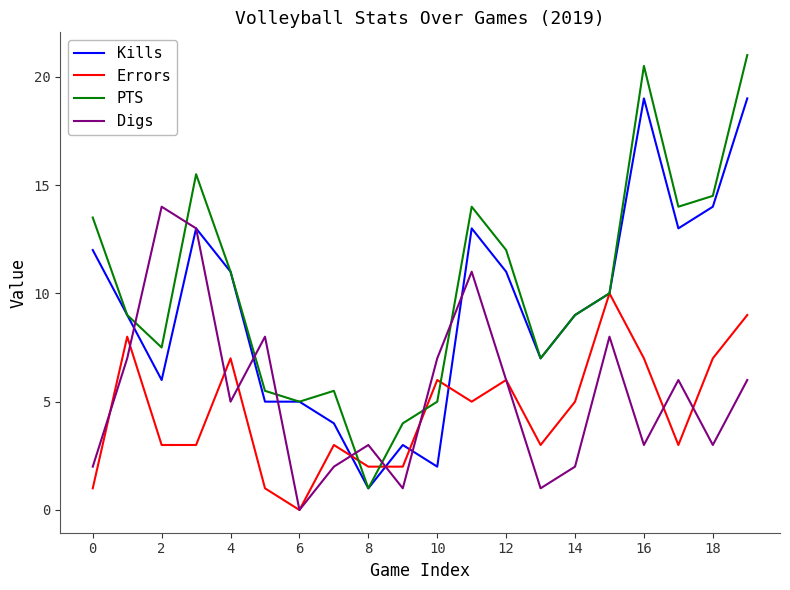

Rank the series by their maximum value, from lowest to highest.

Errors, Digs, Kills, PTS